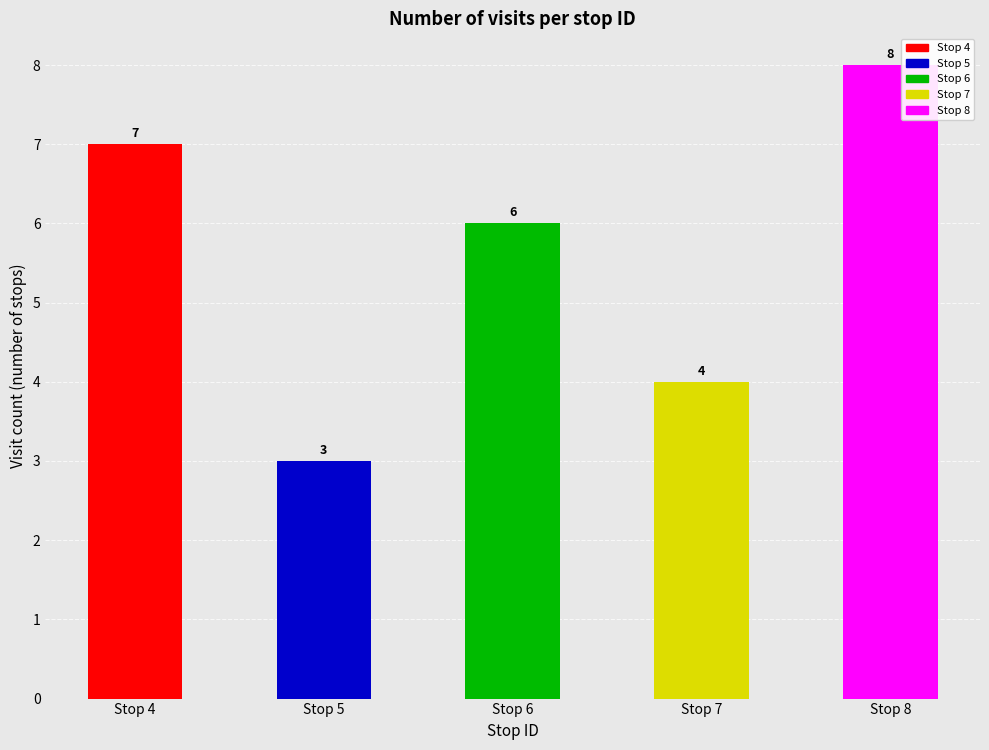

Are the bars grouped side by side (vs. stacked)?

No